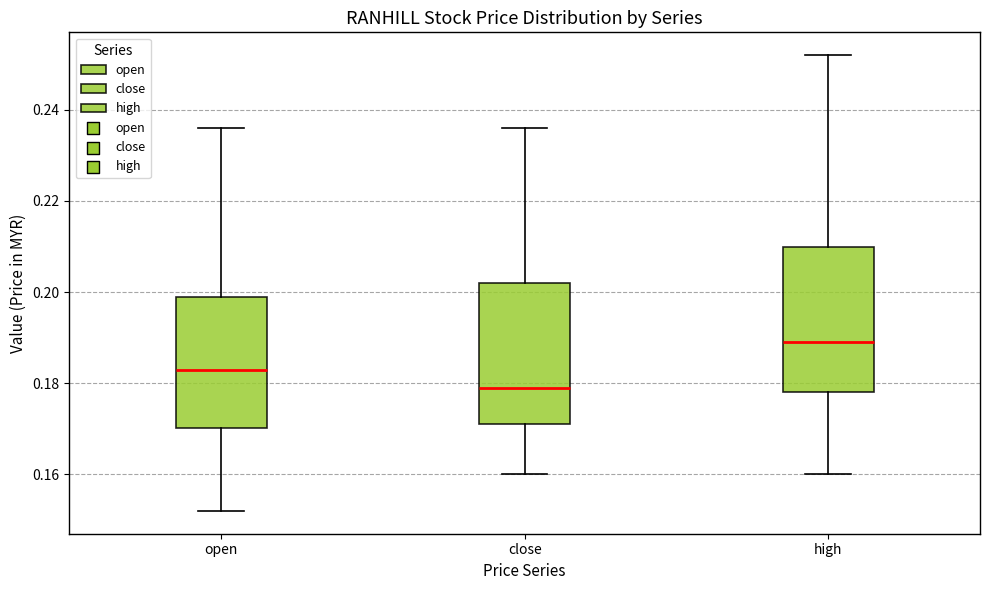

Which box's median line is the highest?

high